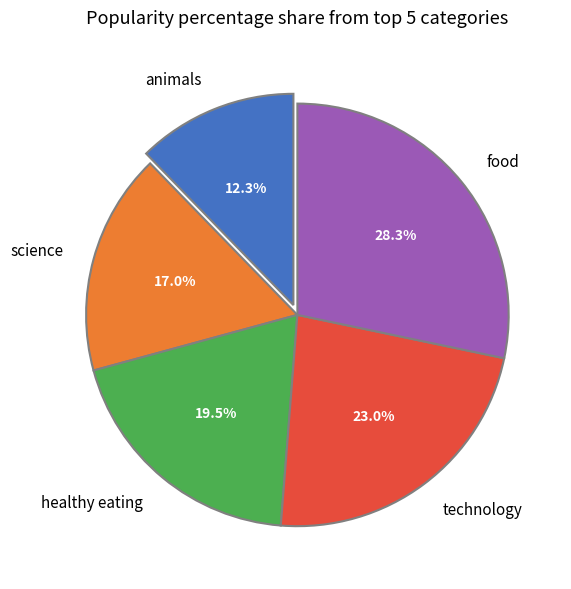

What is the total percentage of food and science?

45.3%